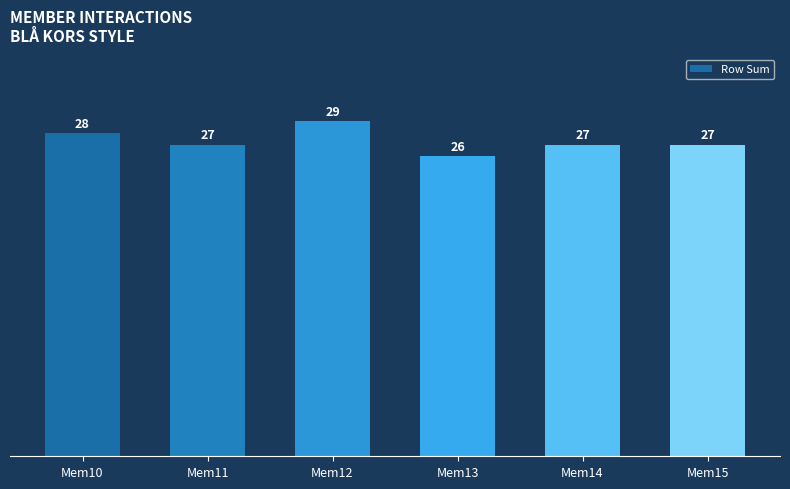

Which label corresponds to the largest value in the chart?

Mem12